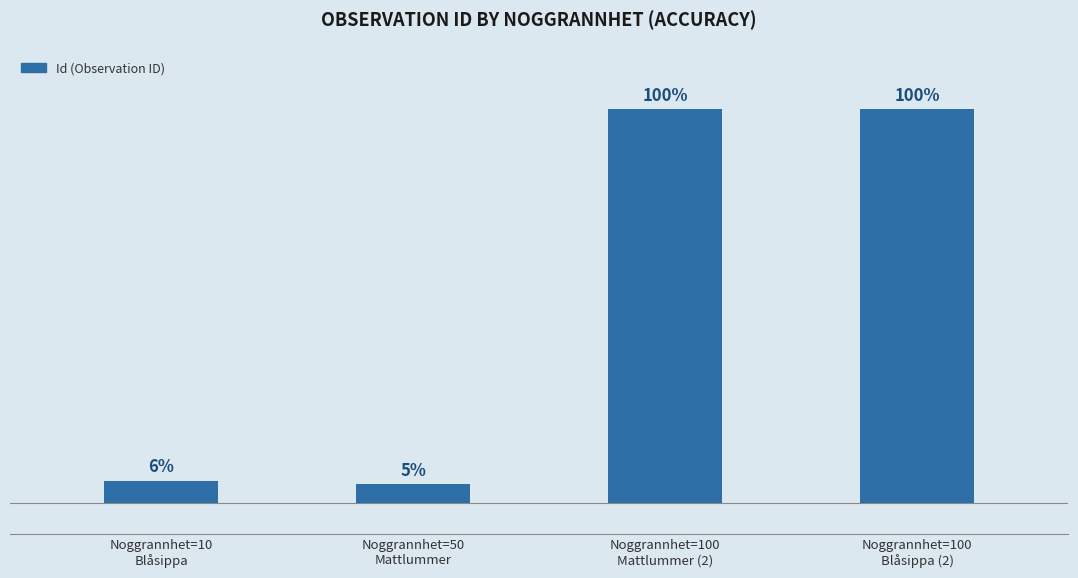

Are the bars horizontal?

No